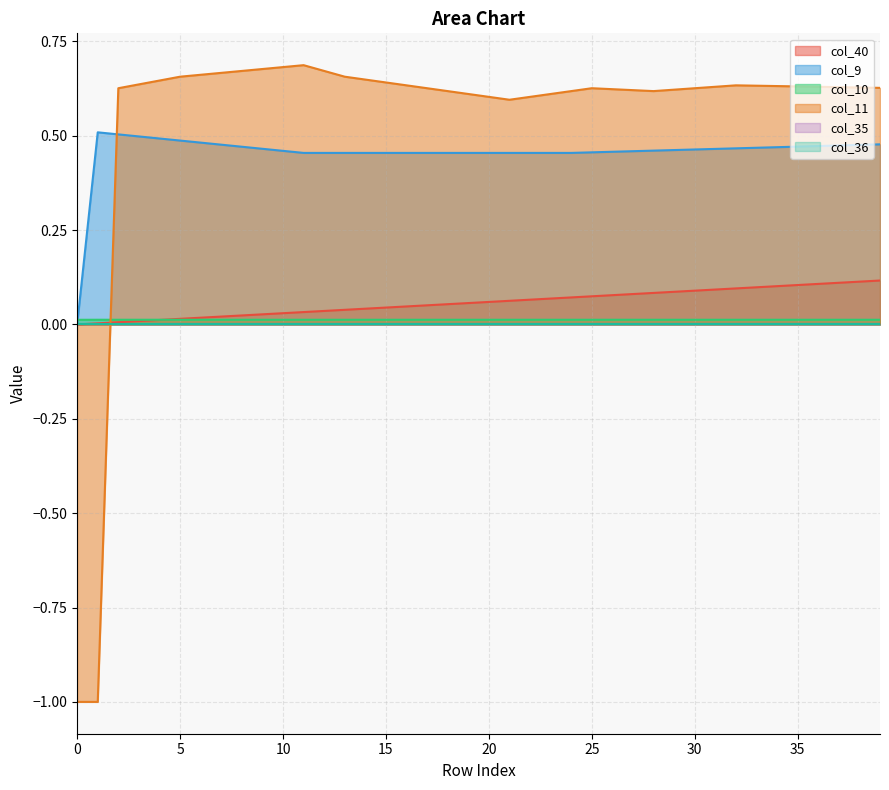

True or false: col_9 has a value of 0.5 at 0.20769230769230768.

True